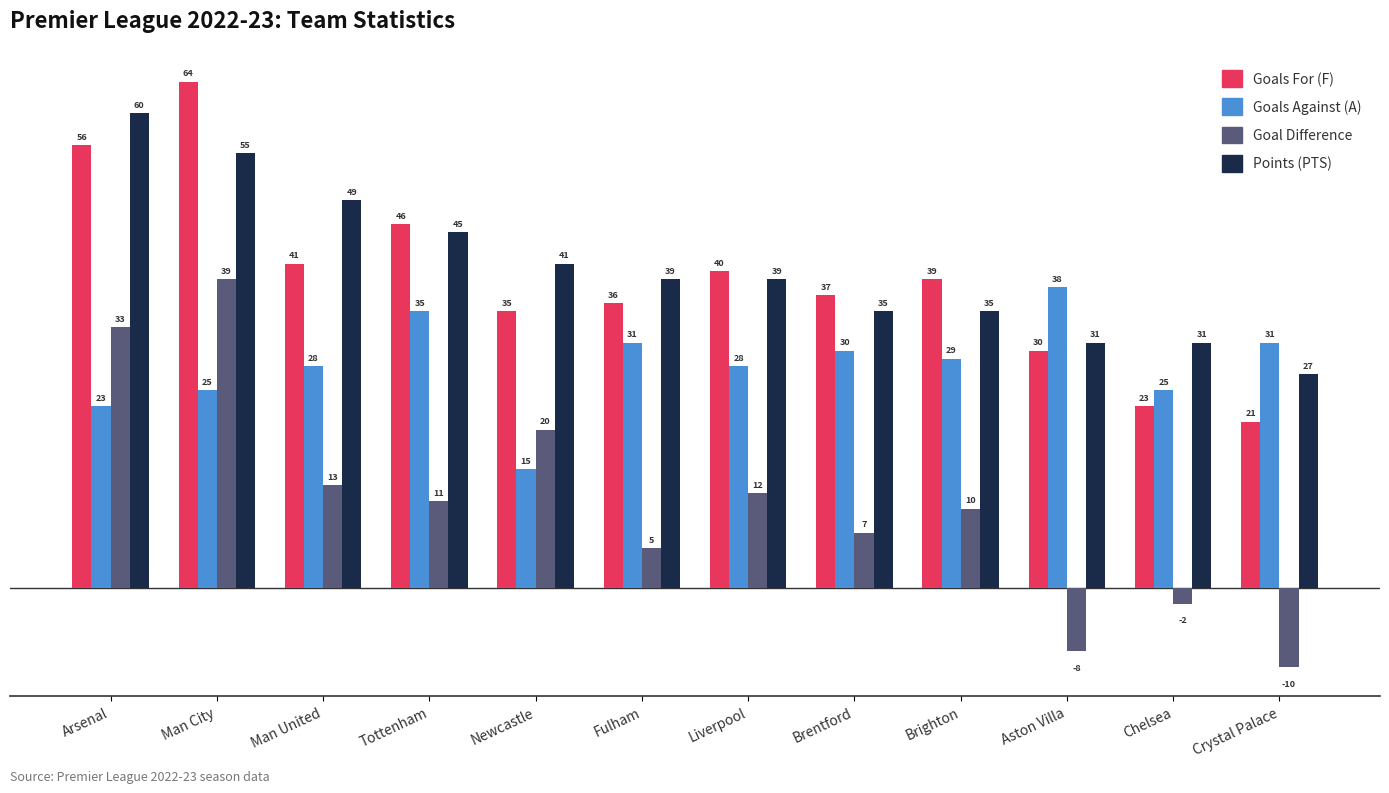

True or false: Points (PTS) has a value of 49 at Man United.

True